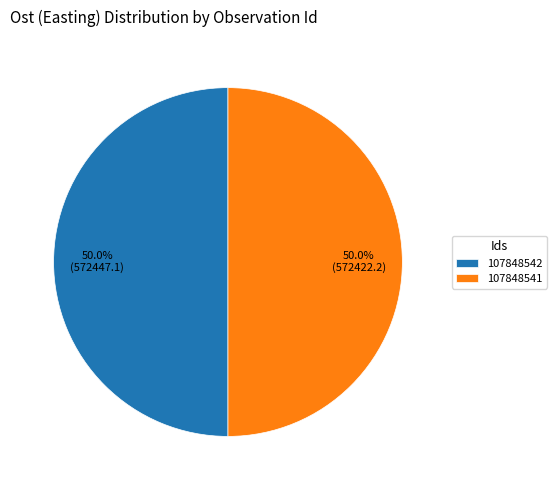

To the nearest percent, what portion does 107848542 represent?

50%